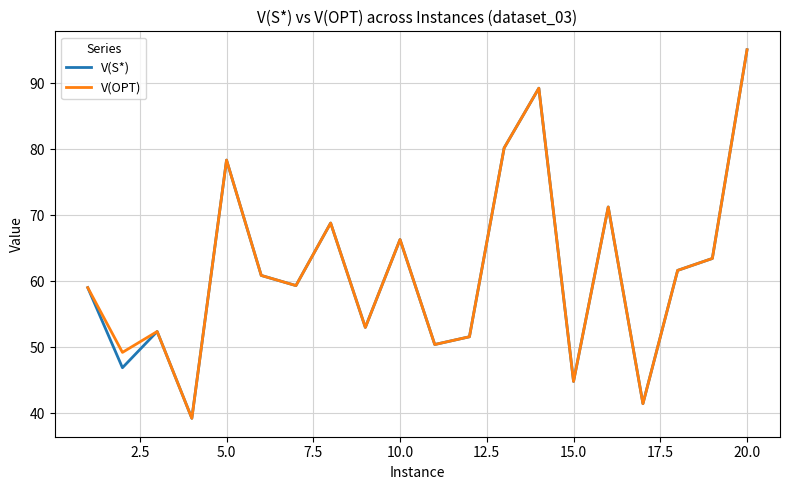

What is the maximum value shown in the chart?

95.0